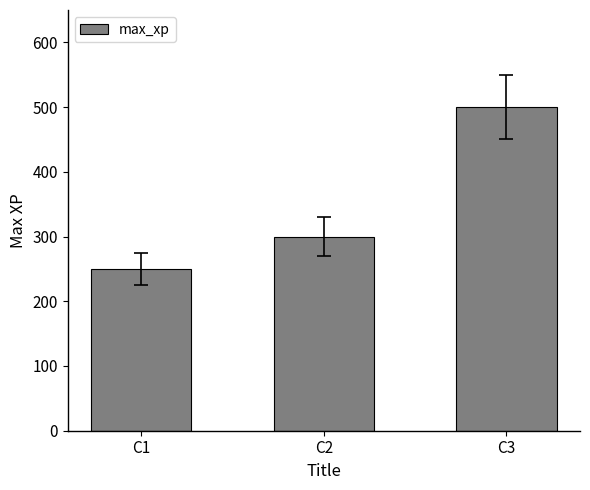

The value at C3 is 279. True or false?

False